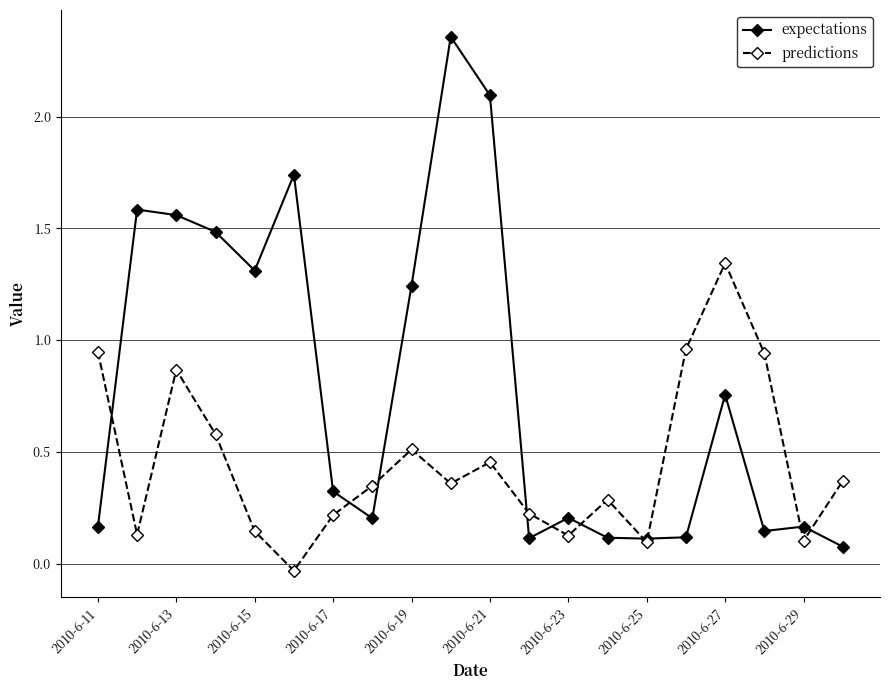

Which series has the largest range (max minus min)?

expectations